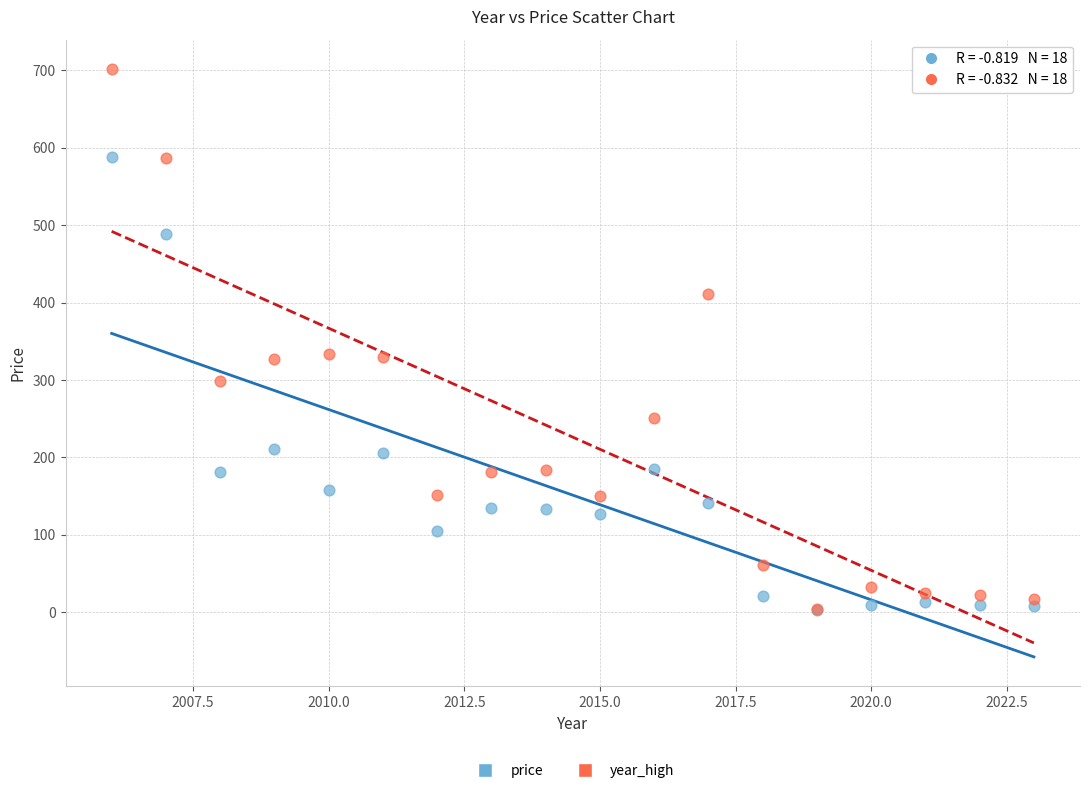

What are all the series names shown in the legend?

price, year_high